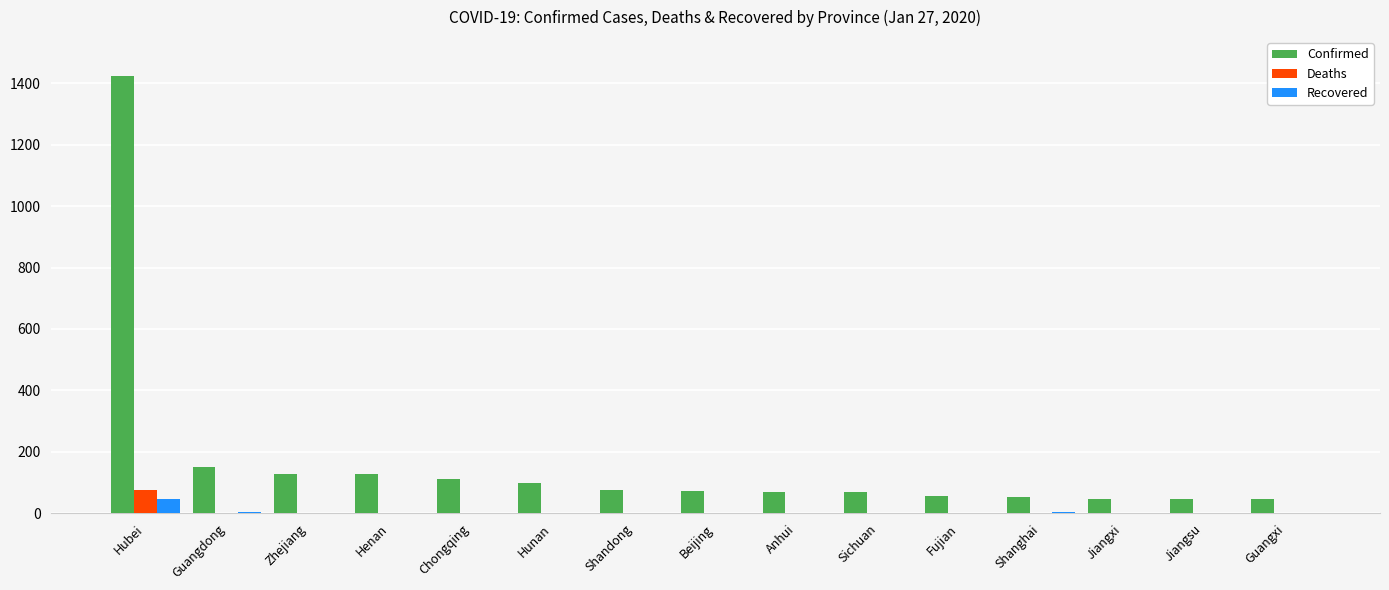

The value of Deaths at Anhui is 0. True or false?

True